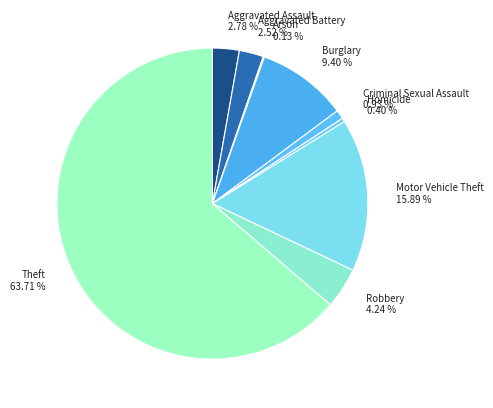

Is it true that Criminal Sexual Assault is 1% of the pie?

True